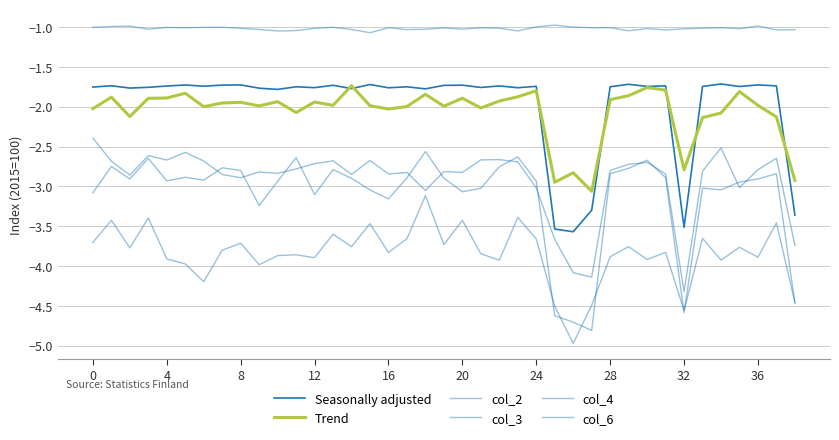

How many lines are shown in the chart?

6